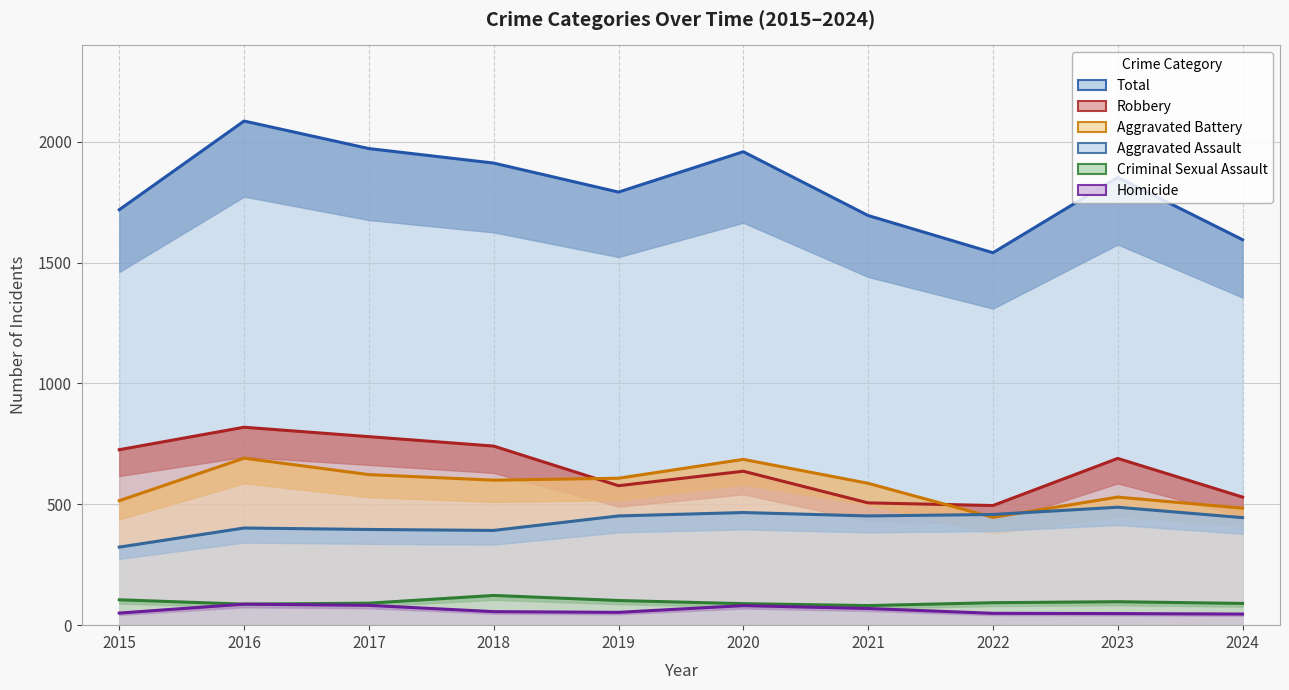

What is the difference between the highest and lowest values at 2018?

1856